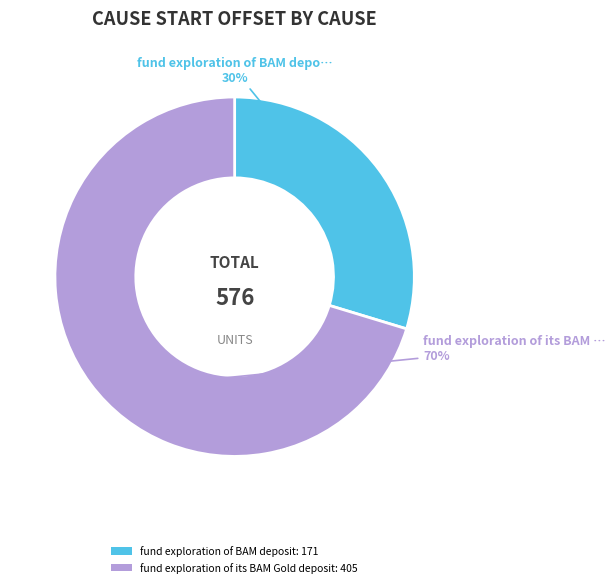

Which has a higher value, fund exploration of its BAM Gold deposit: 405 or fund exploration of BAM deposit: 171?

fund exploration of its BAM Gold deposit: 405